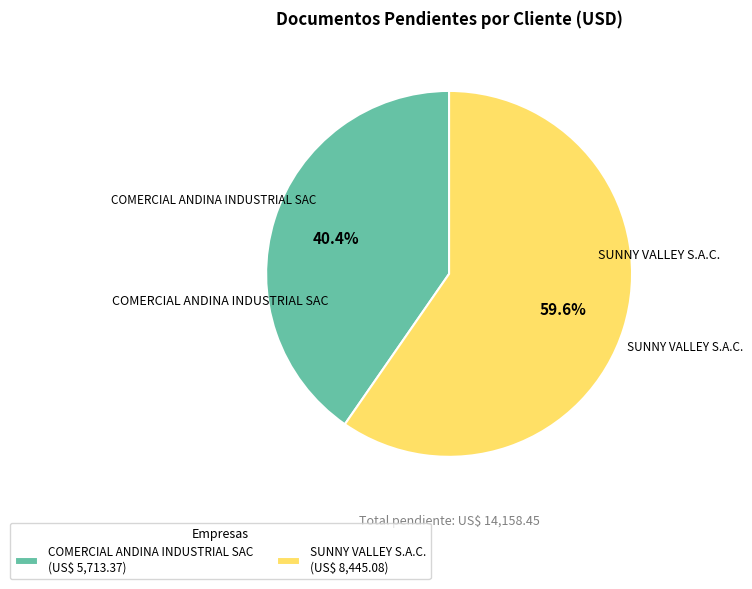

True or false: SUNNY VALLEY S.A.C. accounts for 60% of the total.

True